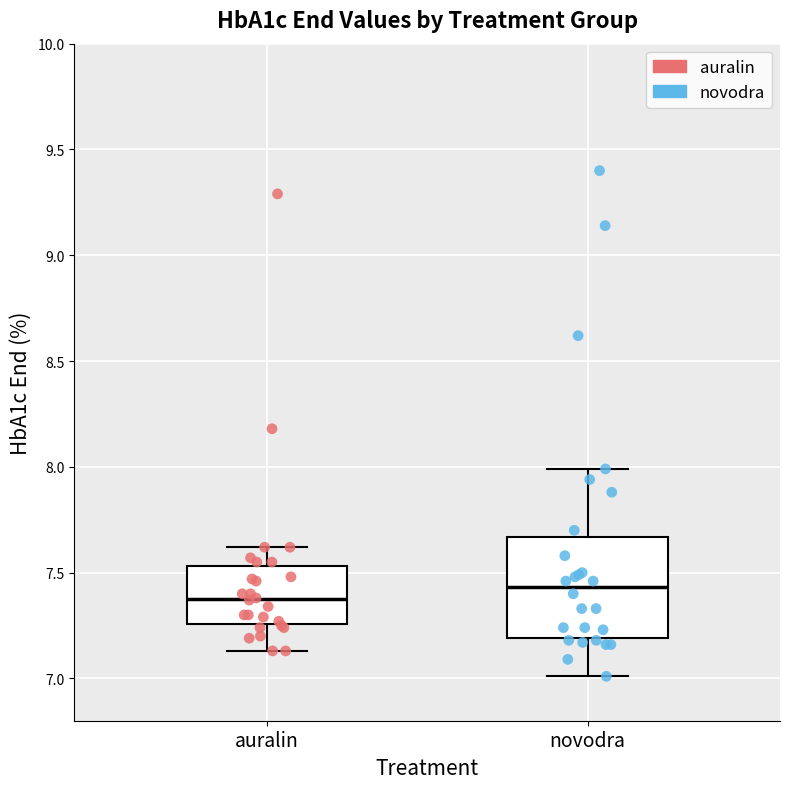

Reading left to right, transcribe this box plot: for each box, give where its median line is, the range the box spans, and where its two whiskers end, as read against the y-axis. The values are not printed on the chart, so give them approximately, as read against the axis.

auralin: median 7.40, box 7.25 to 7.55, whiskers 7.15 to 7.60
novodra: median 7.45, box 7.20 to 7.65, whiskers 7.00 to 8.00